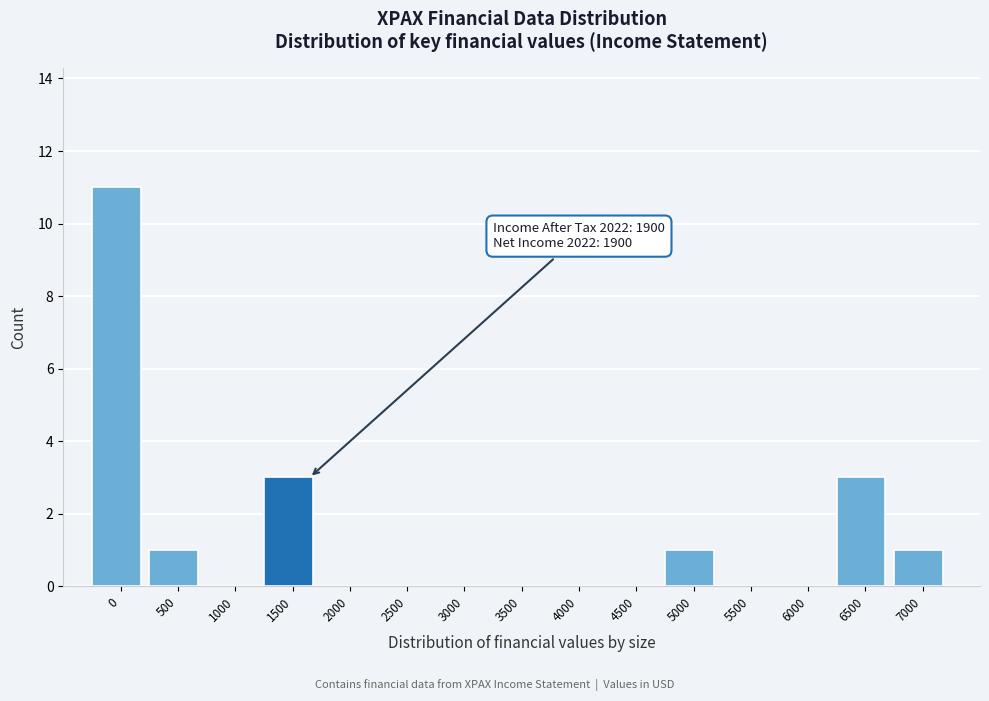

Which has a higher value, 3500 or 7000?

7000